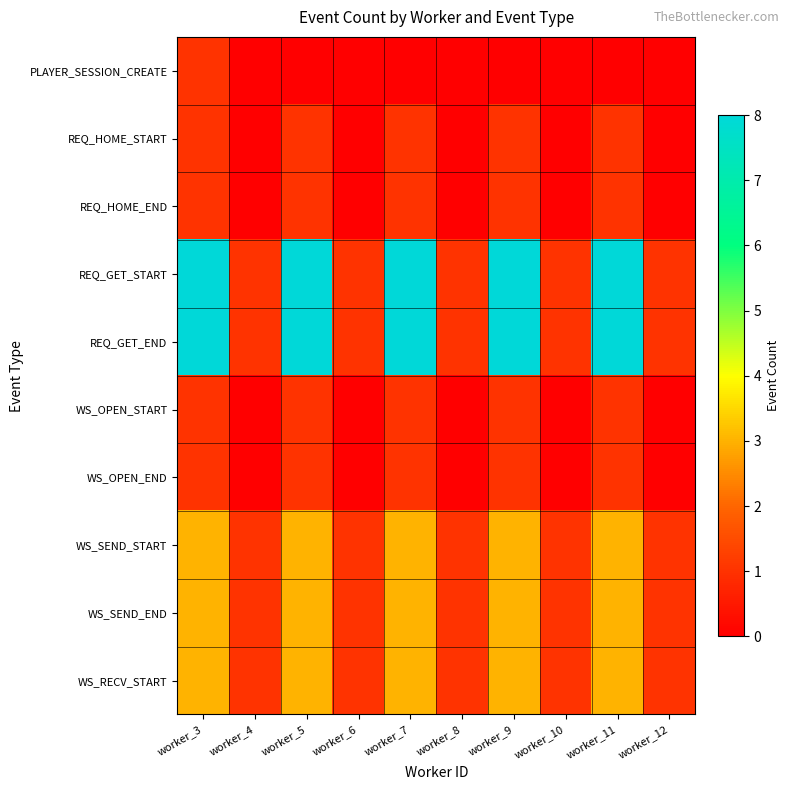

Which series has the largest total across all categories?

REQ_GET_START